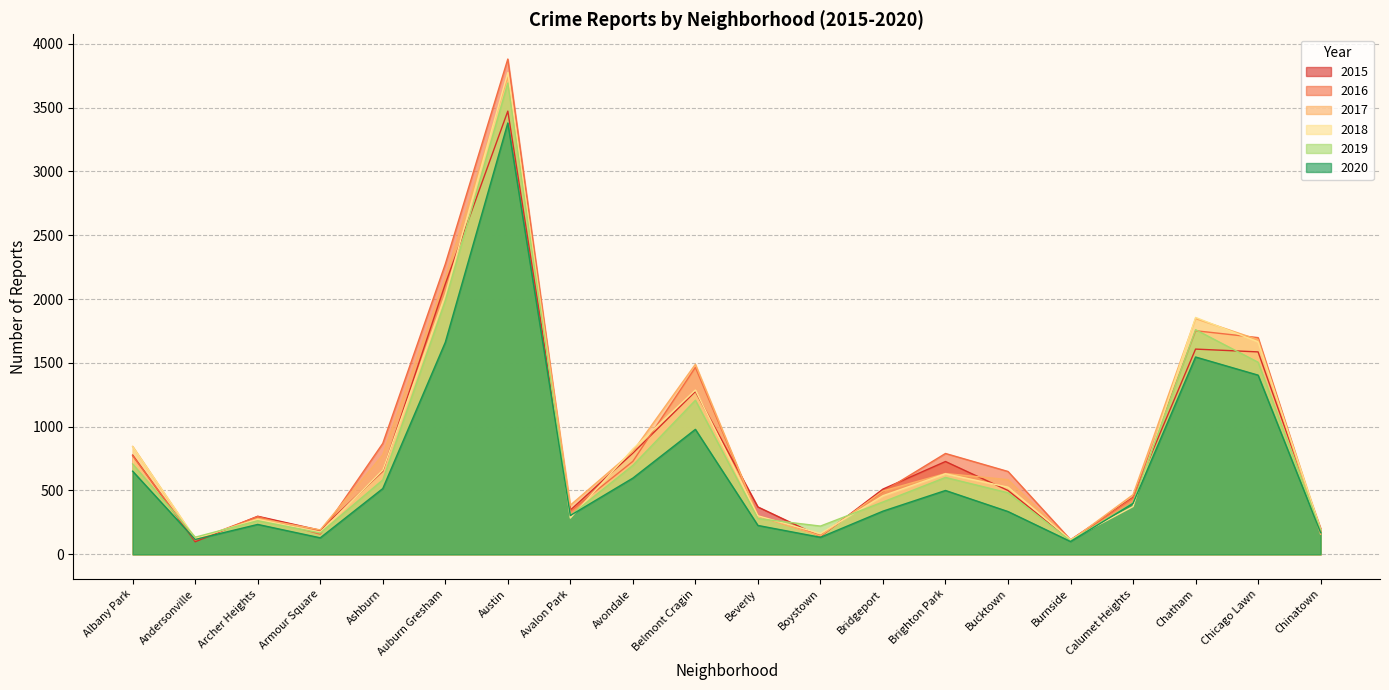

Reading right to left, extract all data points from this chart.

2016: 180	1698	1752	440	114	649	790	491	148	302	1465	728	336	3881	2274	869	157	296	110	771
2017: 157	1682	1847	467	106	585	633	496	144	299	1489	806	385	3741	2166	780	191	281	117	845
2018: 199	1665	1856	374	114	526	631	459	162	302	1287	825	284	3775	2034	659	173	274	124	843
2019: 190	1505	1760	404	106	482	602	410	221	280	1207	697	304	3693	1987	583	167	263	134	708
2020: 170	1404	1546	399	100	335	500	338	133	226	979	597	304	3380	1661	515	129	234	116	651
2015: 202	1586	1608	446	110	500	727	511	139	371	1276	793	346	3473	2118	651	188	298	98	777